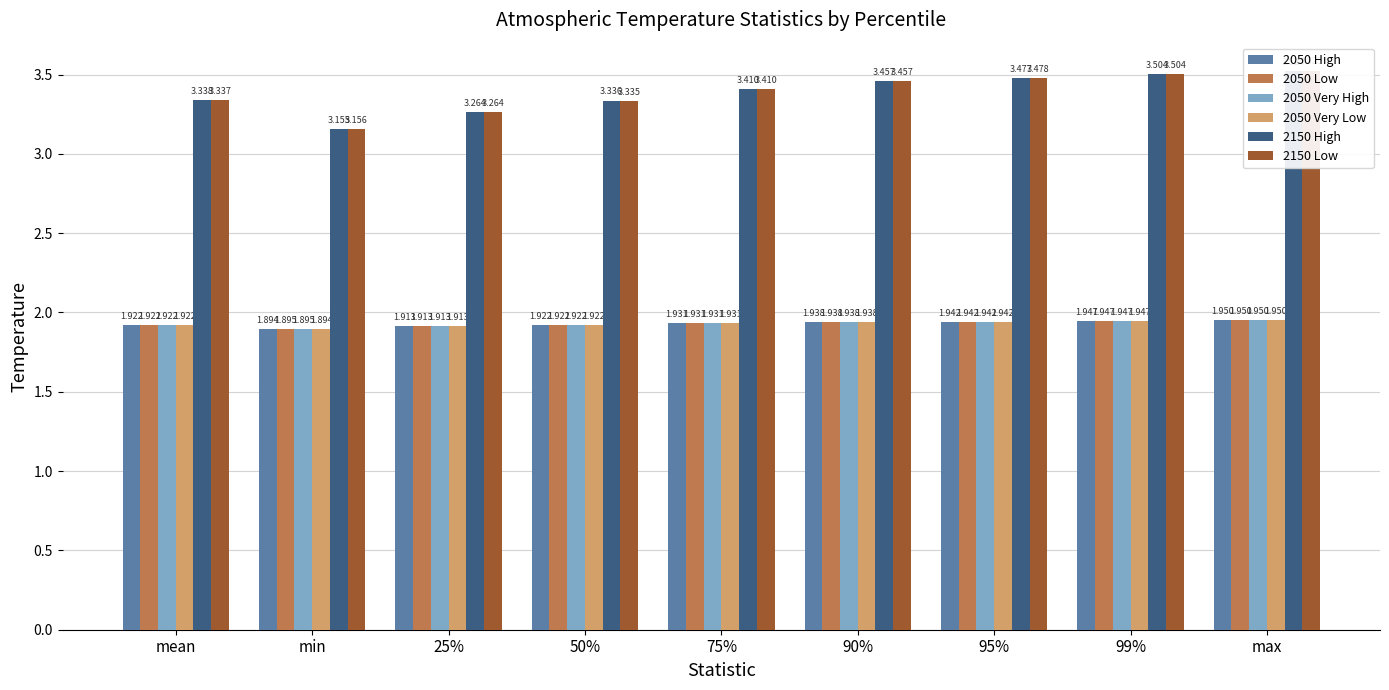

True or false: Atmospheric Temperature_2050_Very Low EMDD has a value of 1.9 at 50%.

True